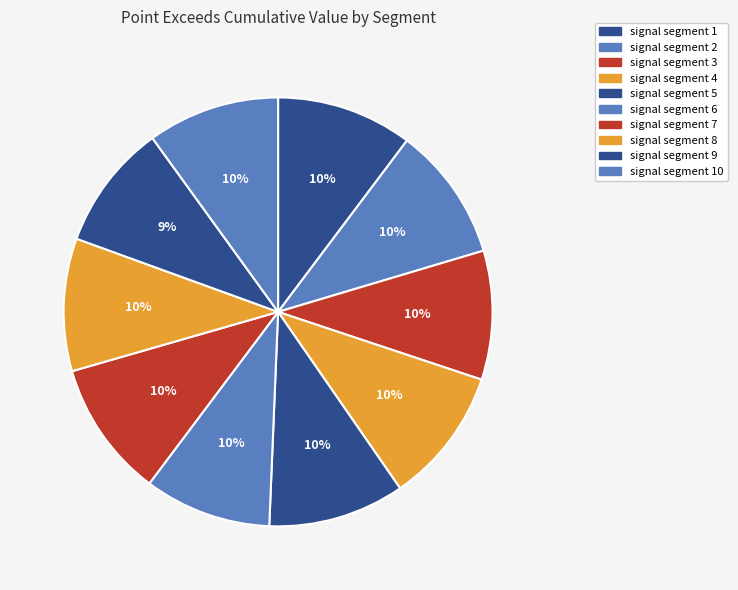

How many slices are in this pie chart?

10